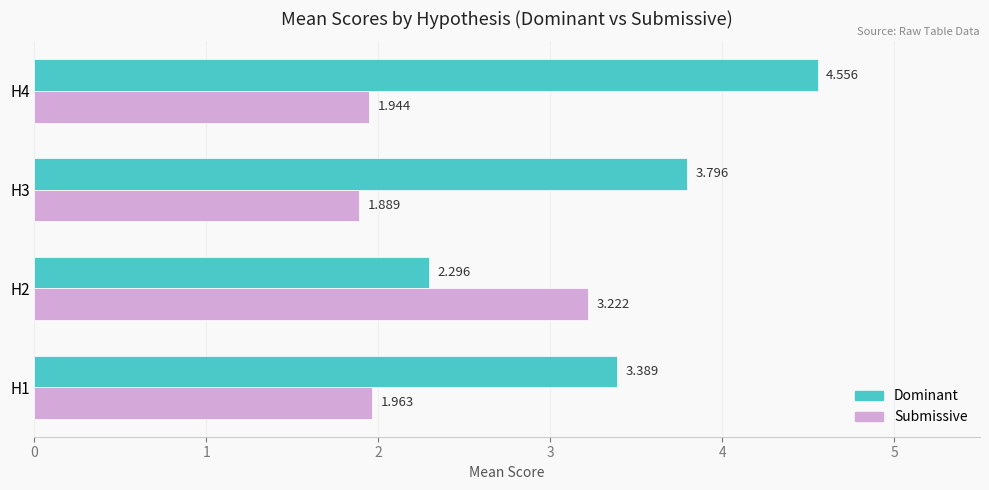

What is the minimum value for Dominant?

2.3